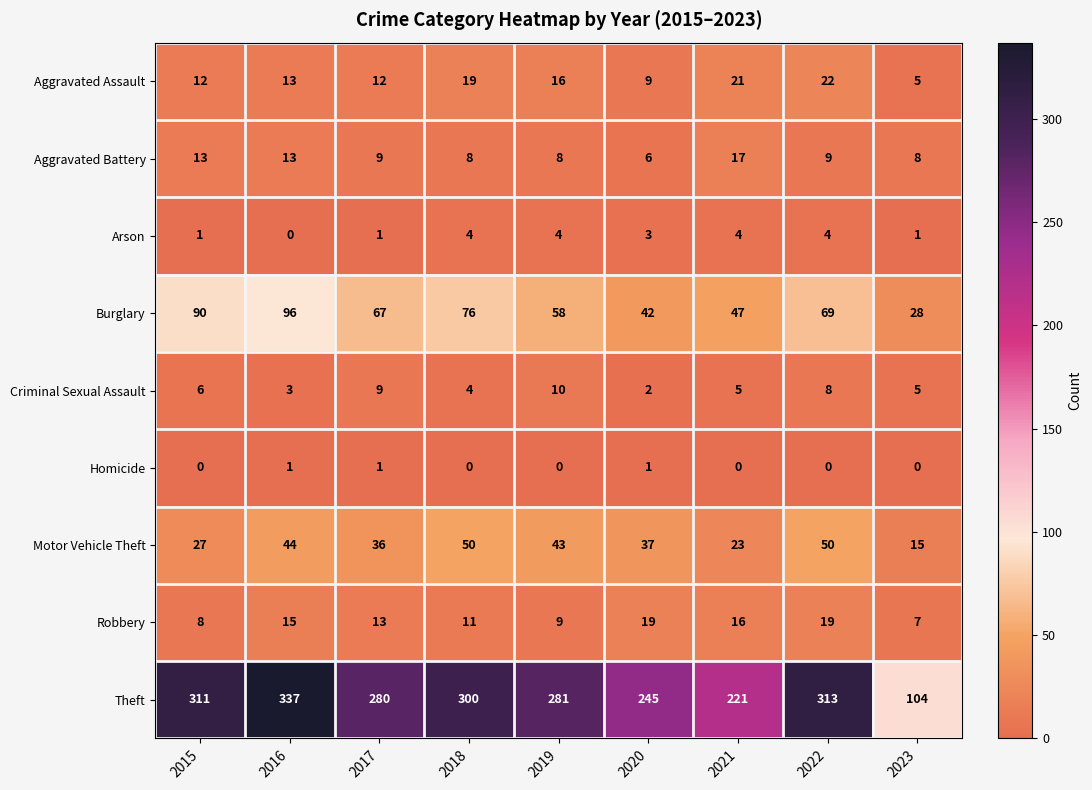

Which series has the largest range (max minus min)?

Theft